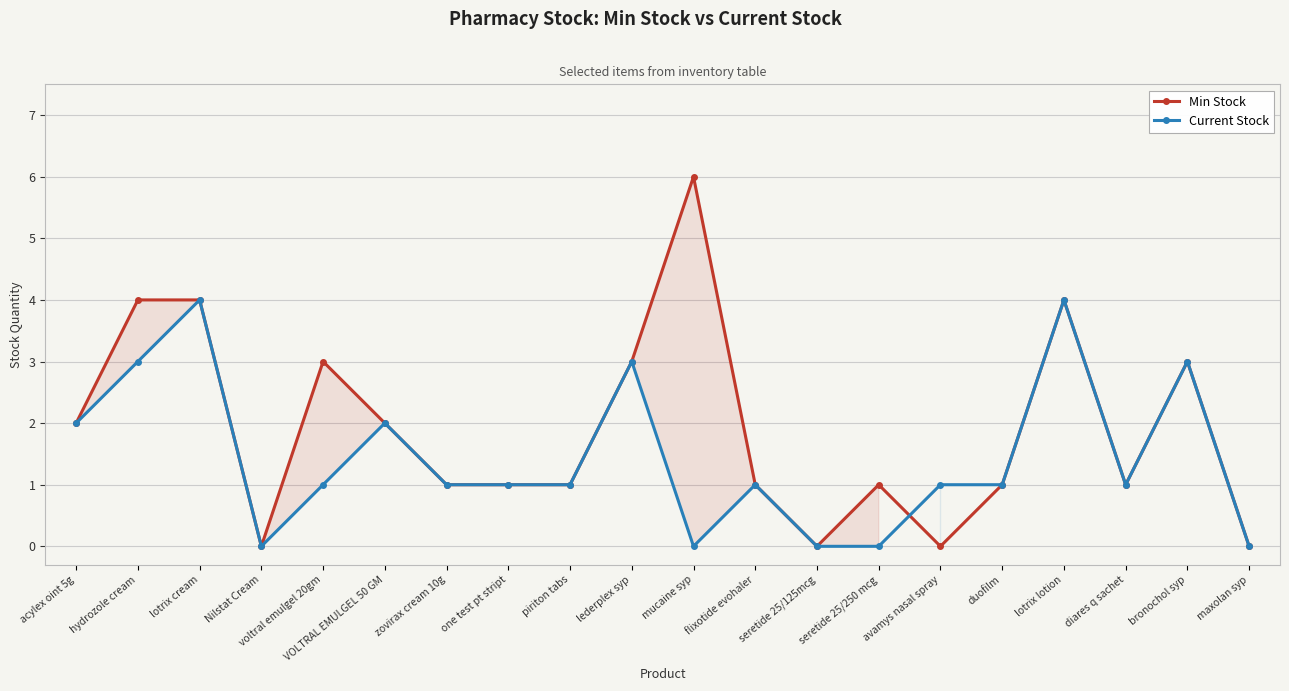

What is the difference between the Min Stock values at maxolan syp and piriton tabs?

1